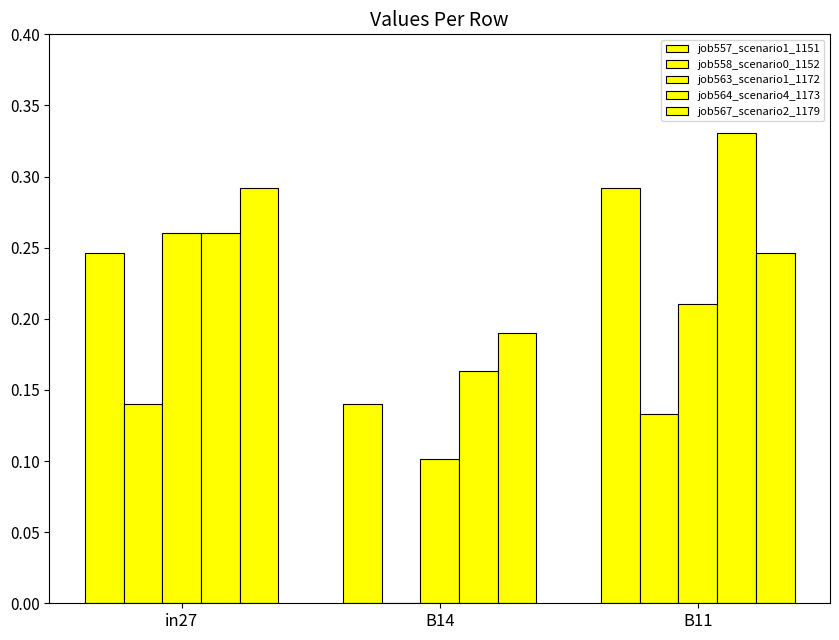

Reading left to right, list all the values displayed in this chart.

job557_scenario1_1151: 0.2	0.1	0.3
job558_scenario0_1152: 0.1	0.0	0.1
job563_scenario1_1172: 0.3	0.1	0.2
job564_scenario4_1173: 0.3	0.2	0.3
job567_scenario2_1179: 0.3	0.2	0.2